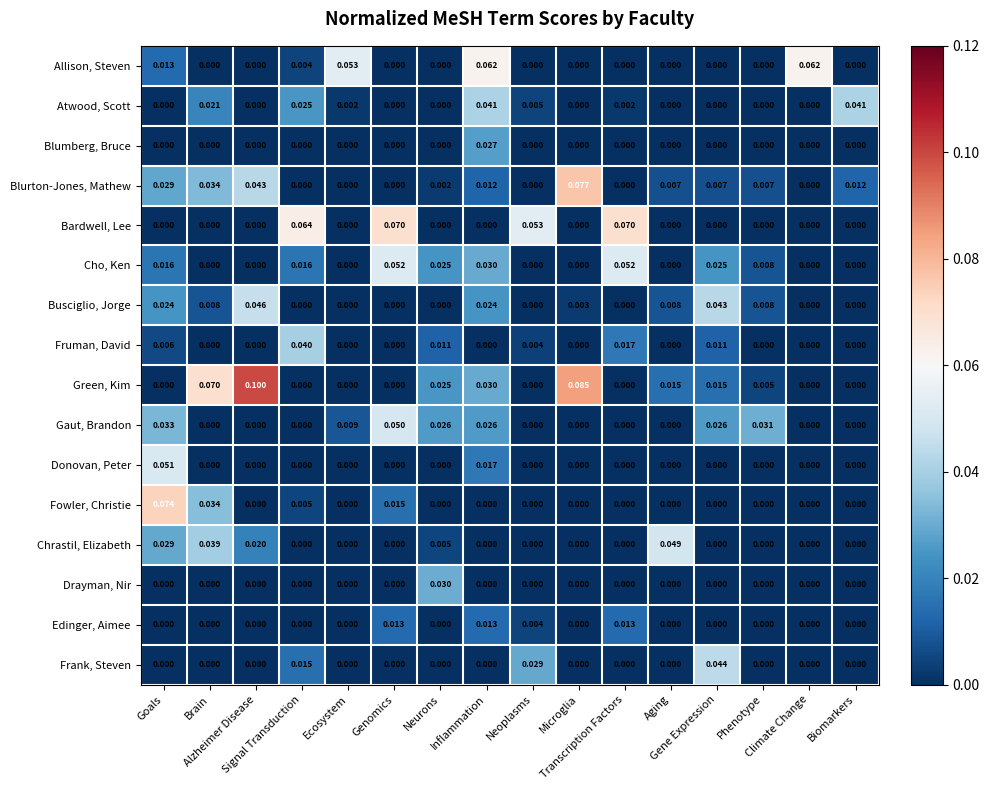

What is the spread (max minus min) of values at Goals?

0.1